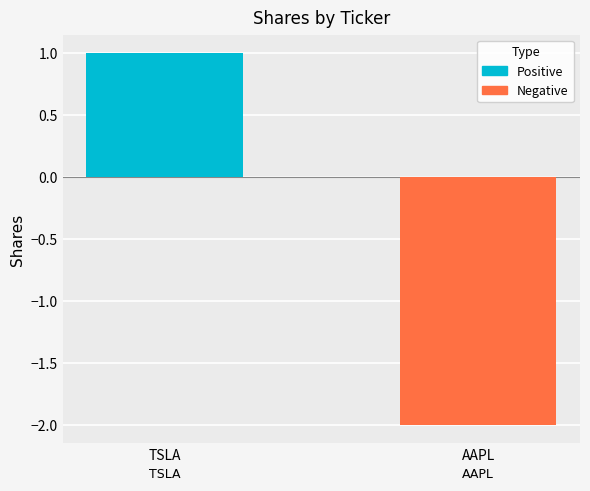

Rank the categories by value from lowest to highest.

AAPL, TSLA